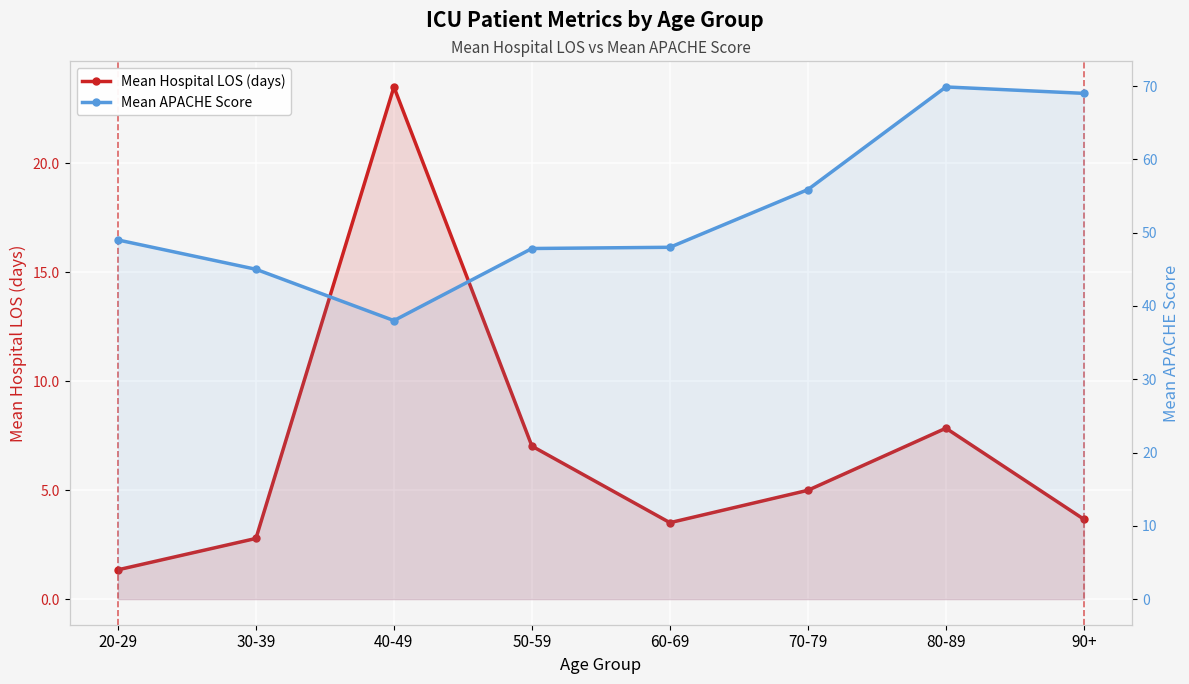

Is it true that Mean Hospital LOS (days) equals 2.1 at 60-69?

False